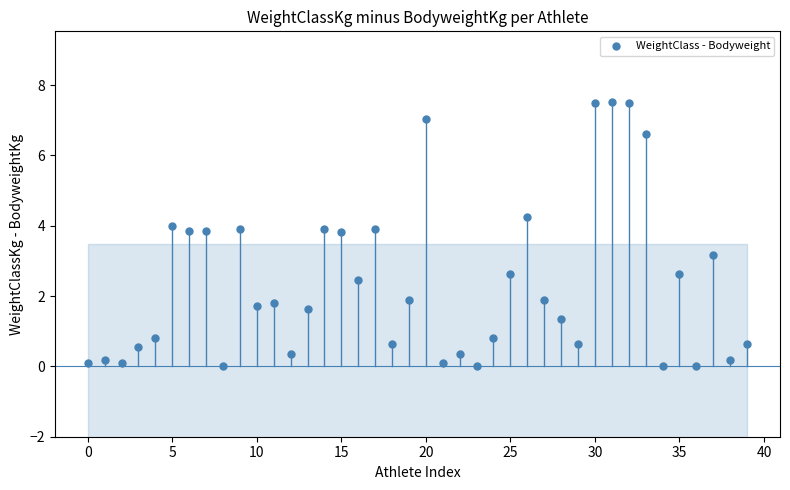

What Y value in the scatter plot is closest to 3?

3.2